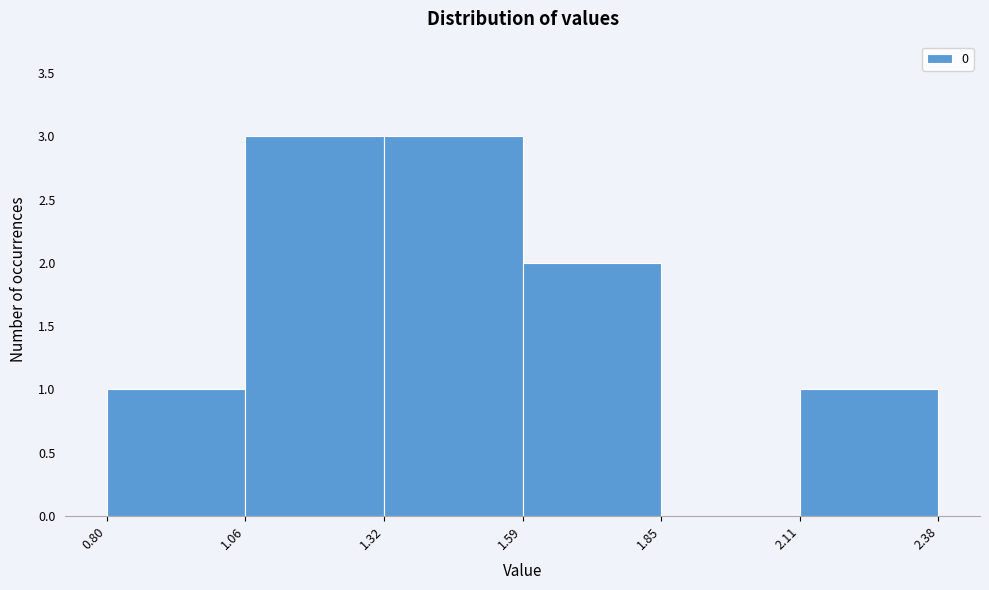

Reading left to right, list every bar in this chart as the range it spans on the x-axis followed by its height. The values are not printed on the chart, so give them approximately, as read against the axis.

0.80 to 1.06: 1
1.06 to 1.32: 3
1.32 to 1.59: 3
1.59 to 1.85: 2
1.85 to 2.11: 0
2.11 to 2.38: 1